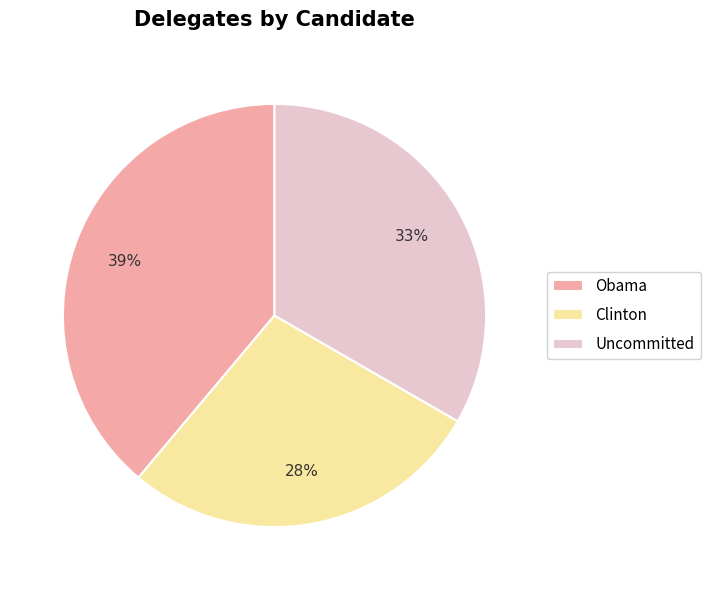

Do Clinton and Obama together represent more than half of the pie?

Yes